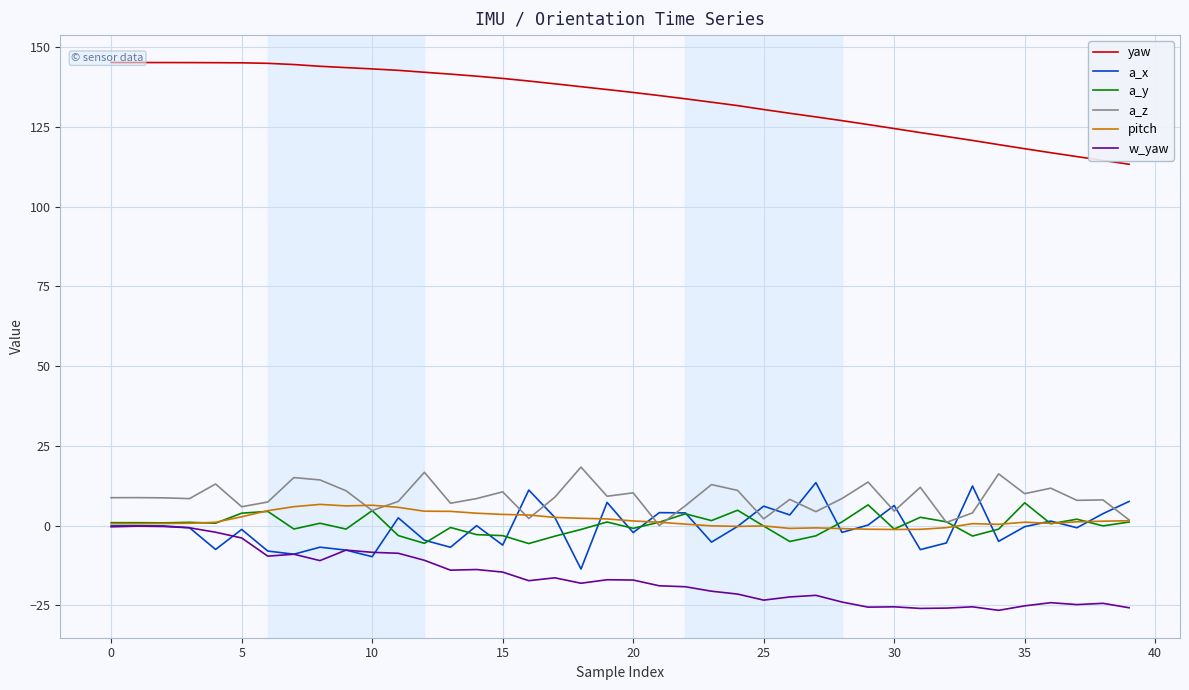

How many series are shown in this chart?

6